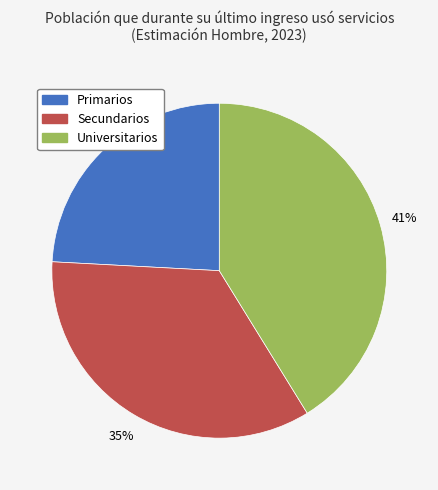

Is Universitarios the majority of the pie?

No